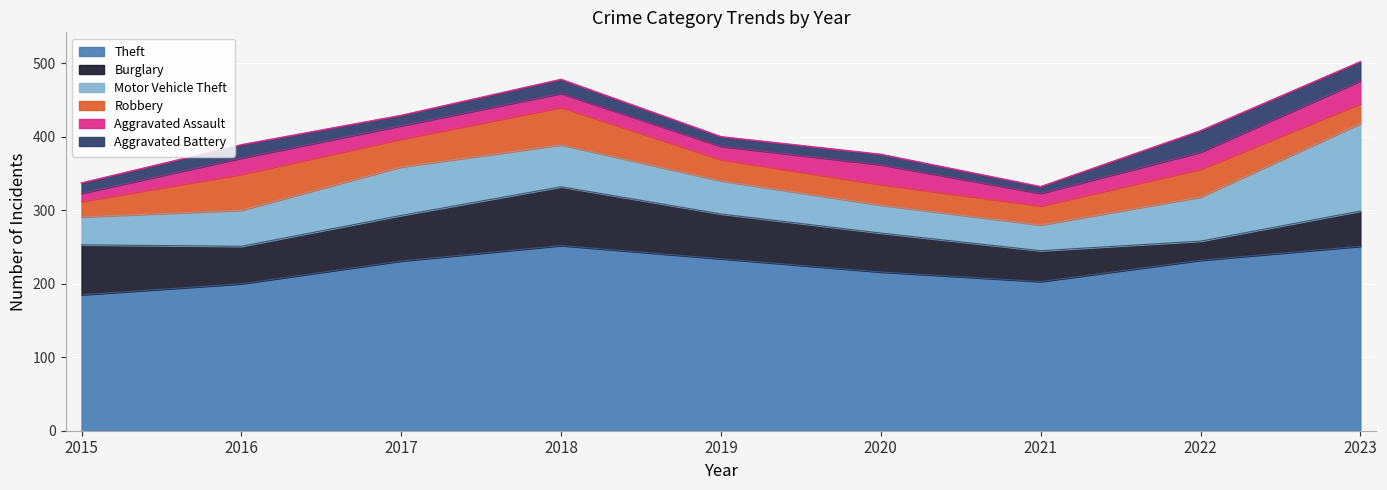

True or false: Burglary and Aggravated Assault intersect in this chart.

False